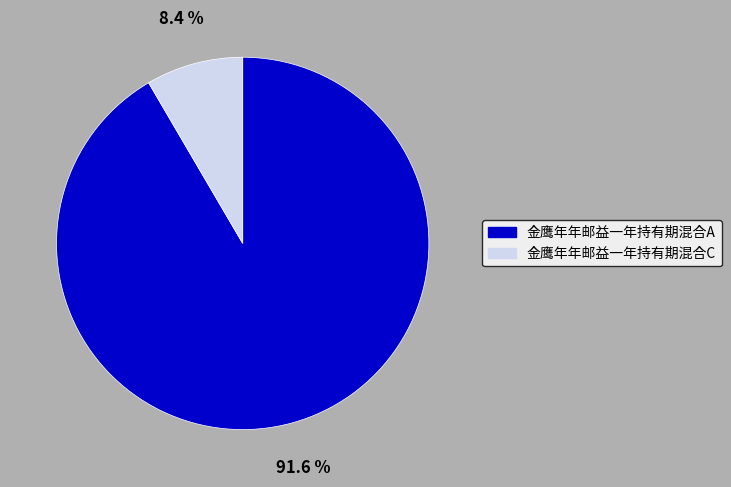

Count the number of slices in the pie.

2